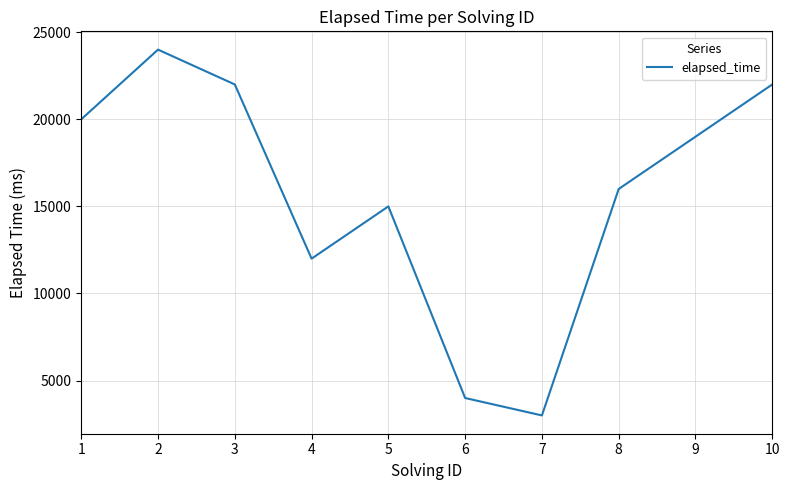

Reading left to right, list all the values displayed in this chart.

20000	24000	22000	12000	15000	4000	3000	16000	19000	22000